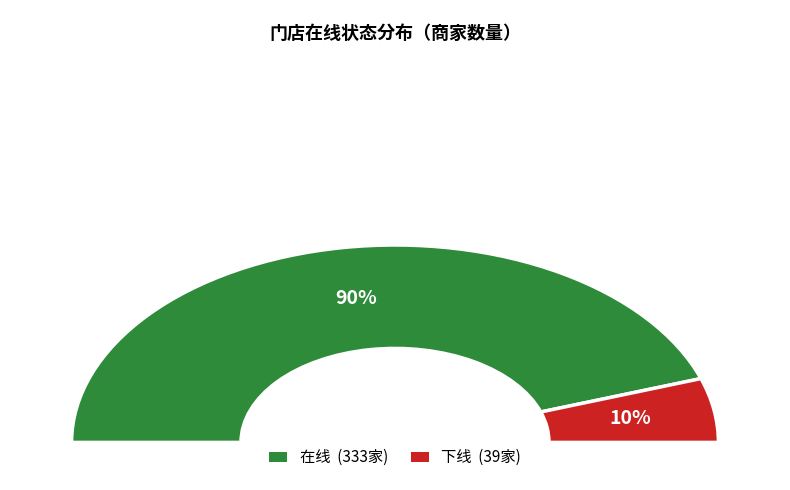

Which has a higher value, 下线 or 在线?

在线